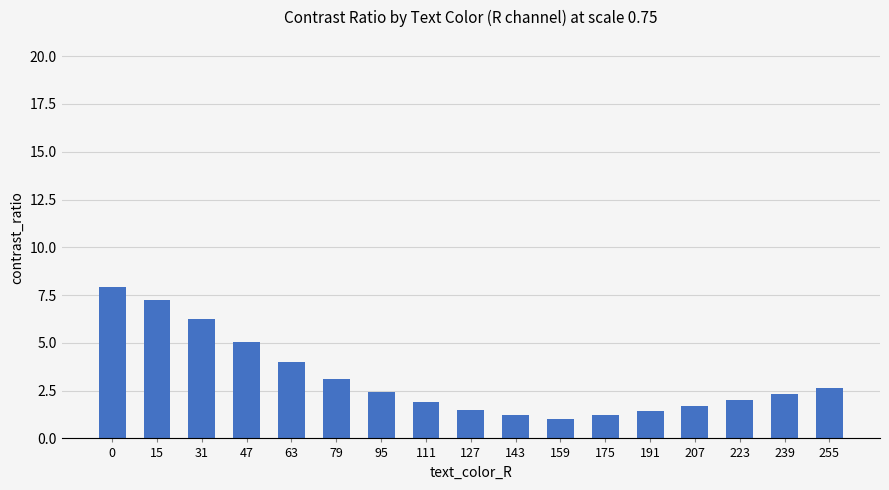

The chart shows a value of 4.0 at 63. True or false?

True